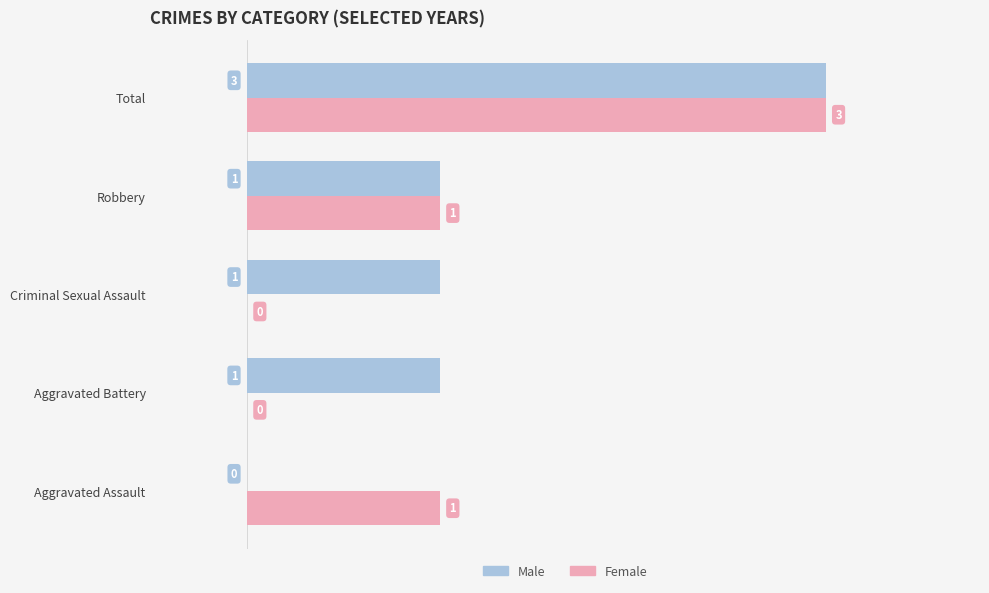

Which series changed the most between Criminal Sexual Assault and Robbery?

Female